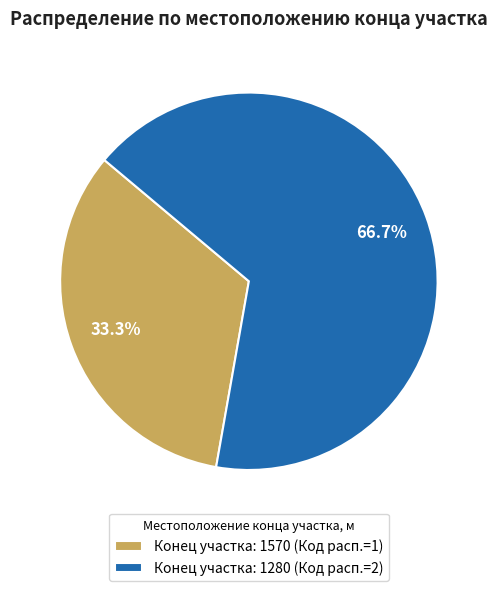

Does Конец участка: 1280 (Код расп.=2) represent more than half of the total?

Yes